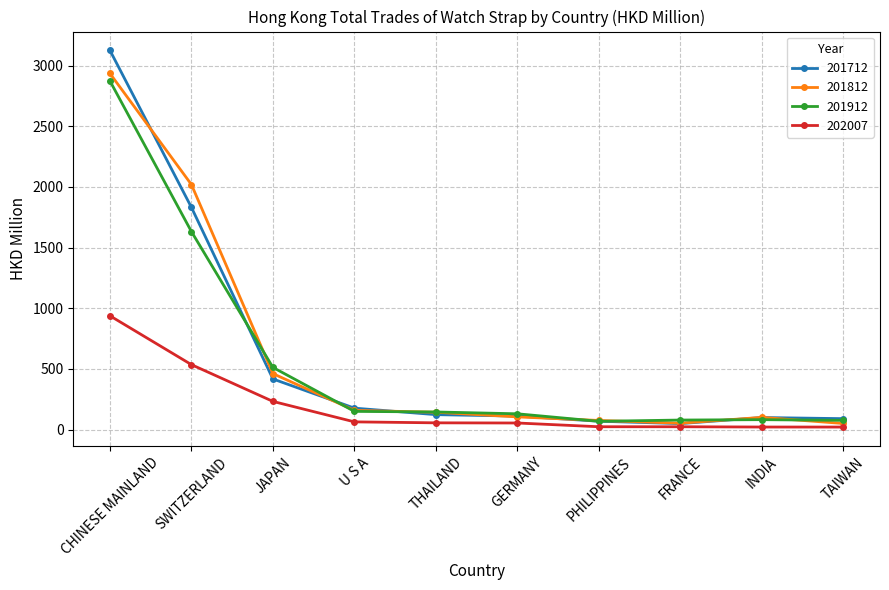

The 201812 series shows 461.7 at JAPAN. True or false?

True